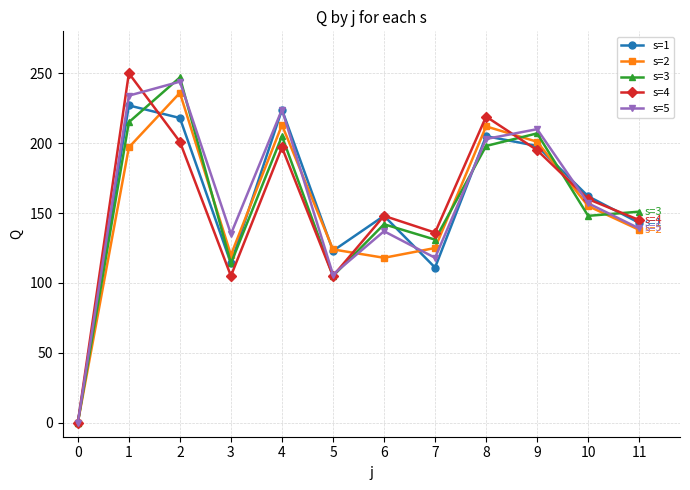

Is the value of s=5 at 7 greater than the value of s=2 at 4?

No